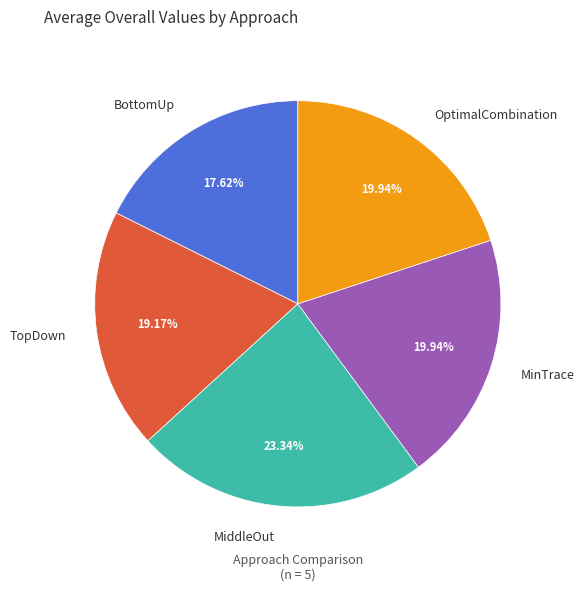

Is it true that TopDown is 19% of the pie?

True